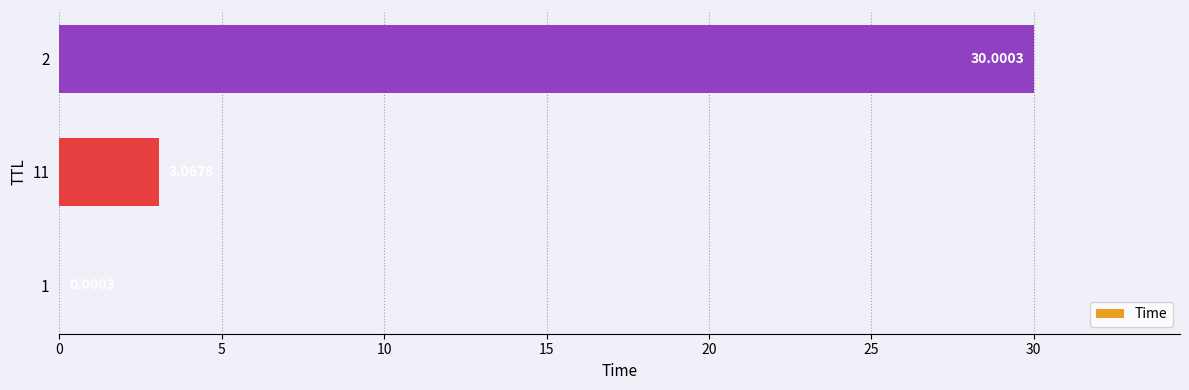

What is the sum of all values?

33.1